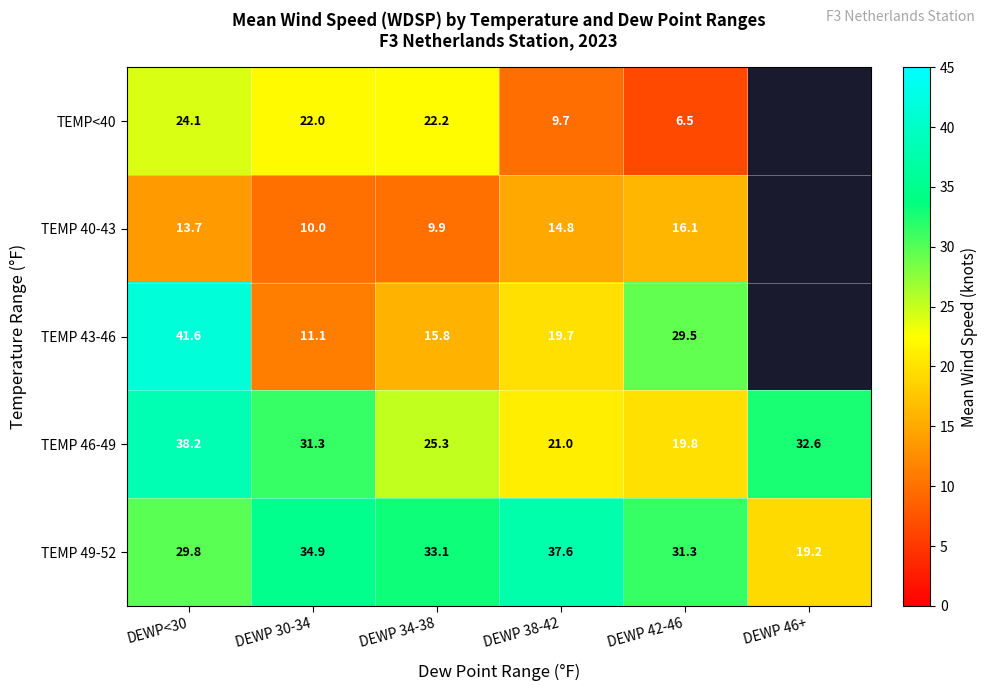

Is it true that TEMP 40-43 equals 14.6 at DEWP 34-38?

False